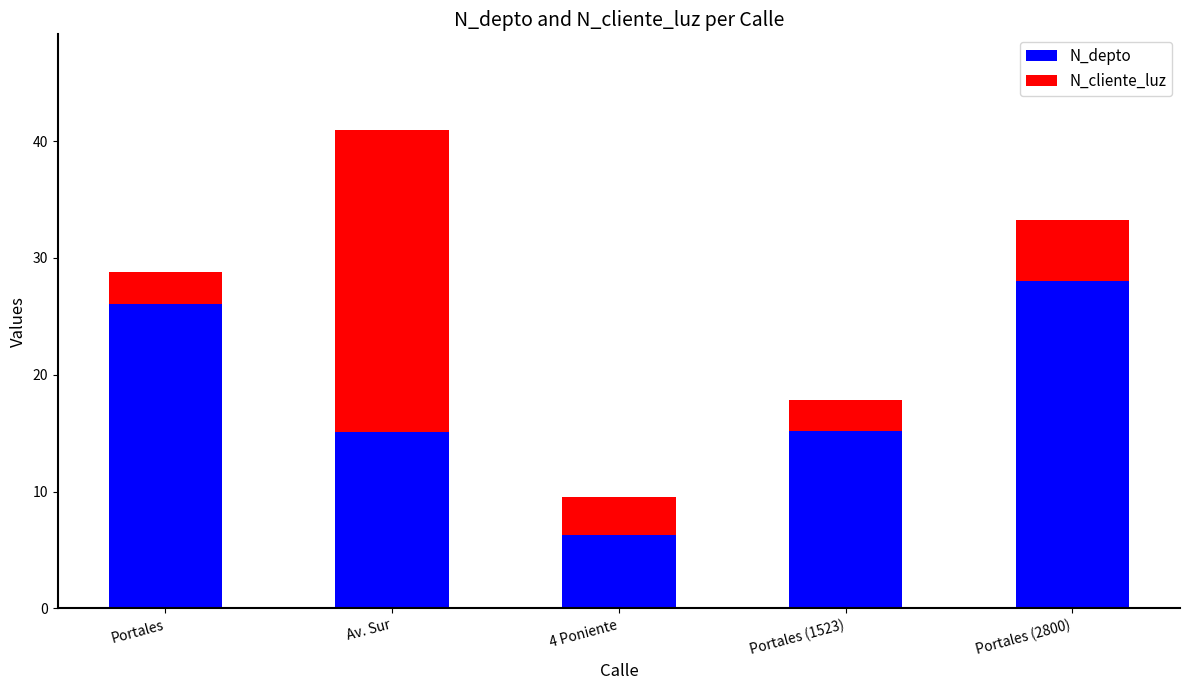

What is the maximum value for N_depto?

28.0